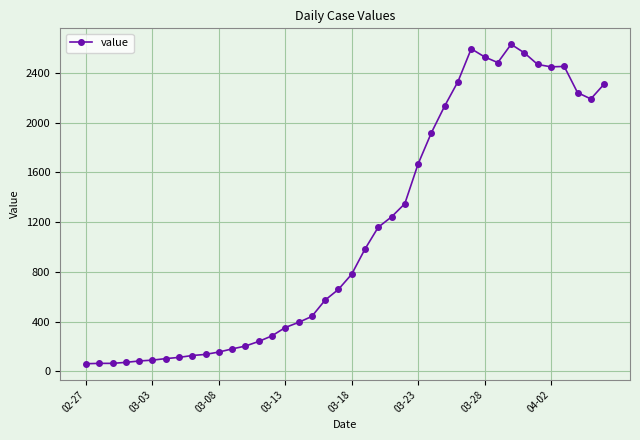

True or false: the data has more than 2 interior local peaks.

True